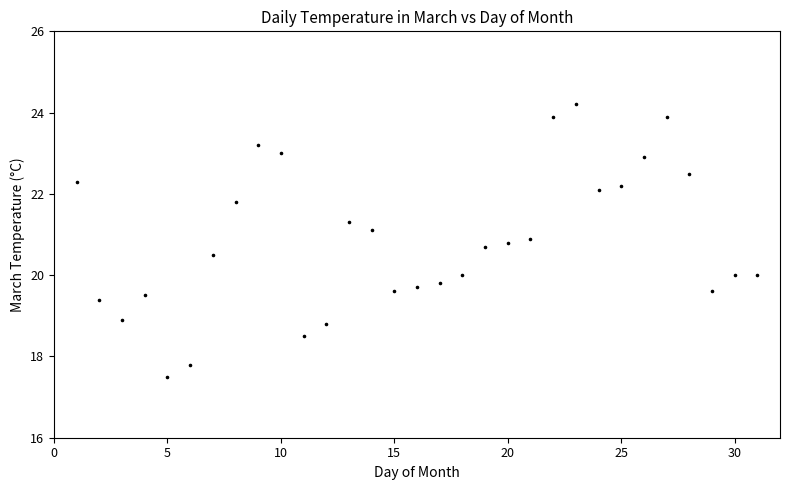

What is the range of X values (max minus min)?

30.0